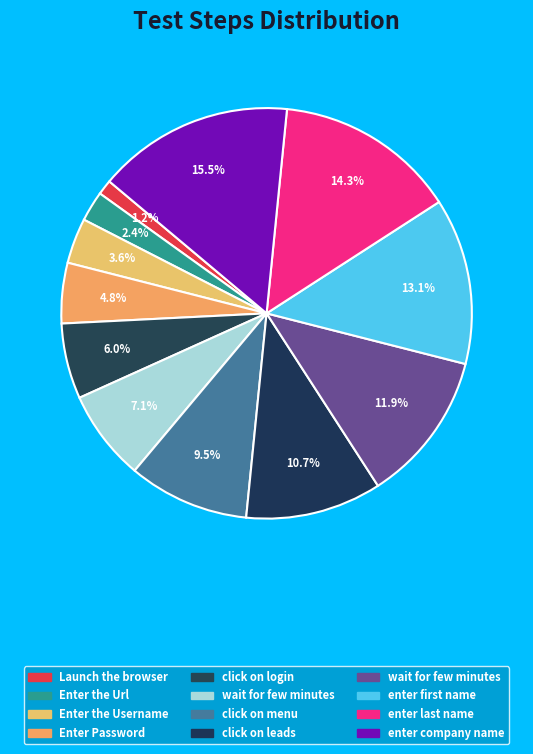

Count the number of slices in the pie.

12